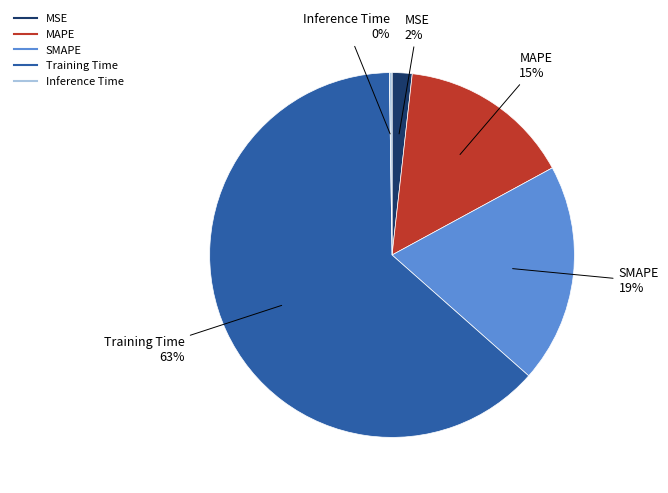

Which category has the biggest portion of the pie?

Training Time